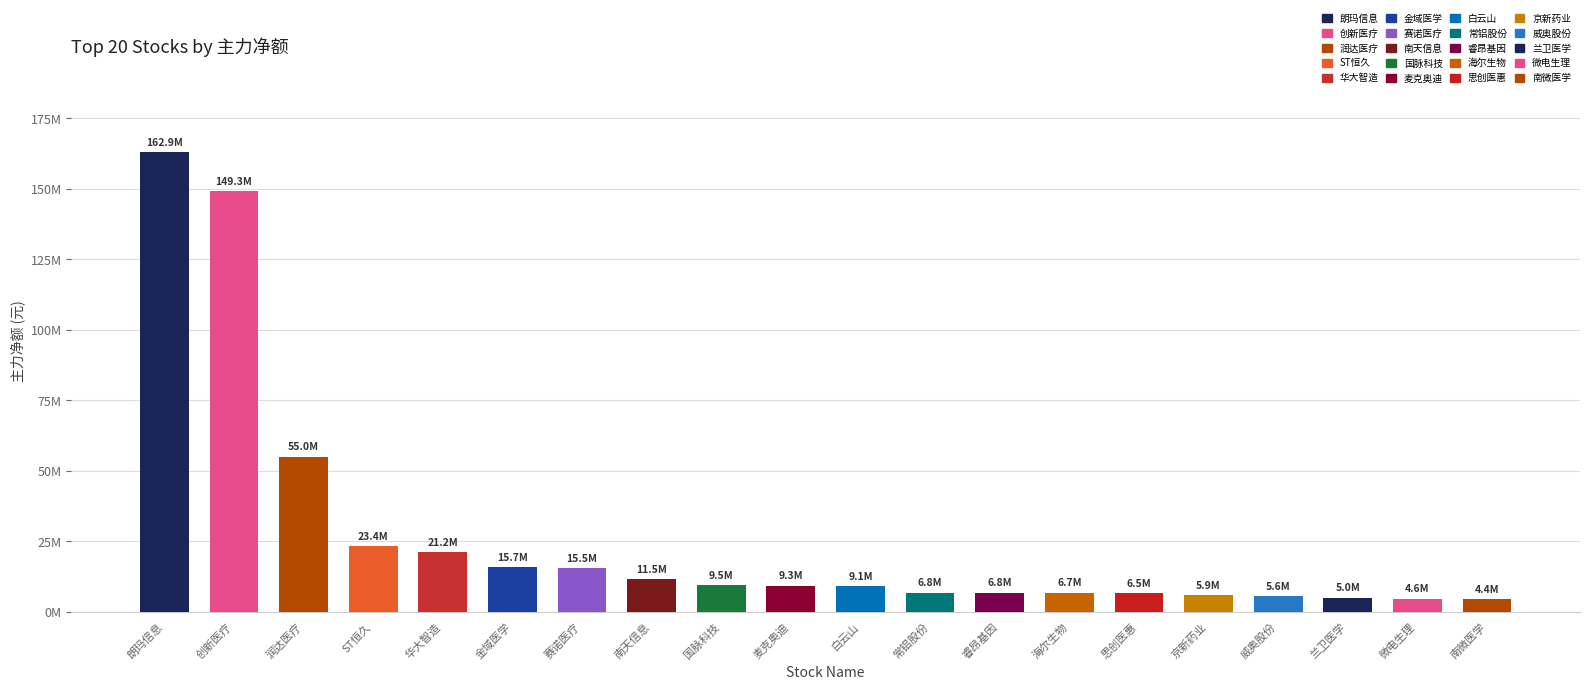

What is the change in value from 白云山 to 睿昂基因?

-2377617